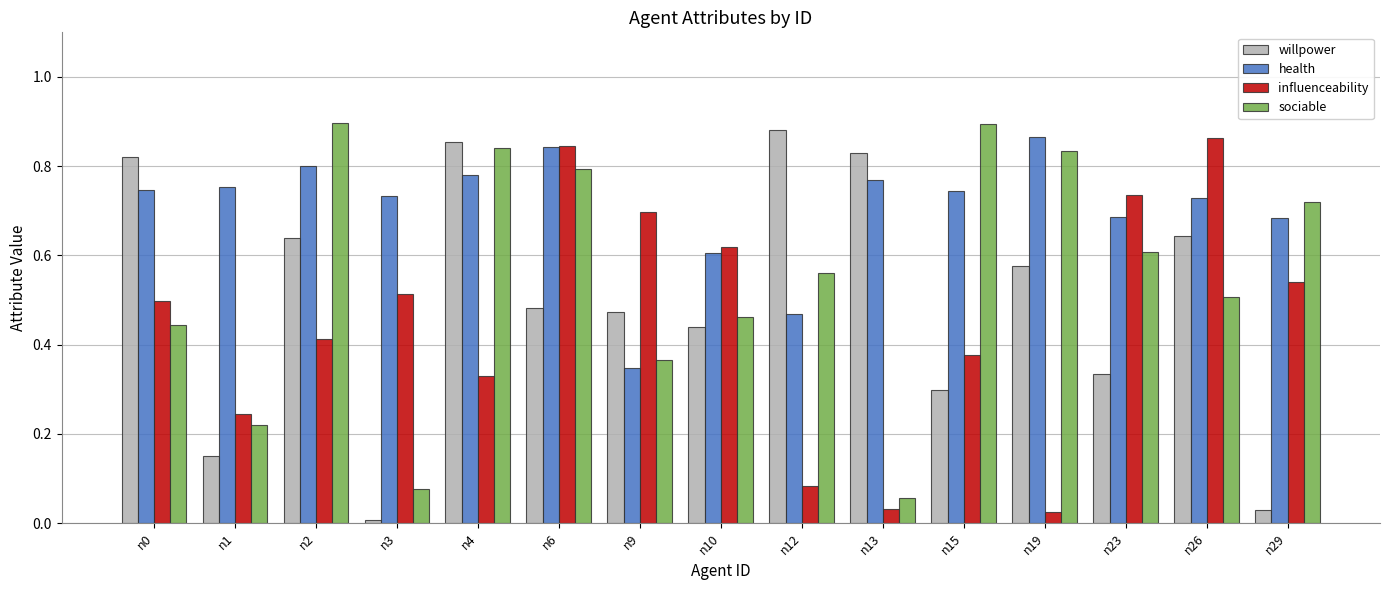

Rank the series by their average value, from lowest to highest.

influenceability, willpower, sociable, health